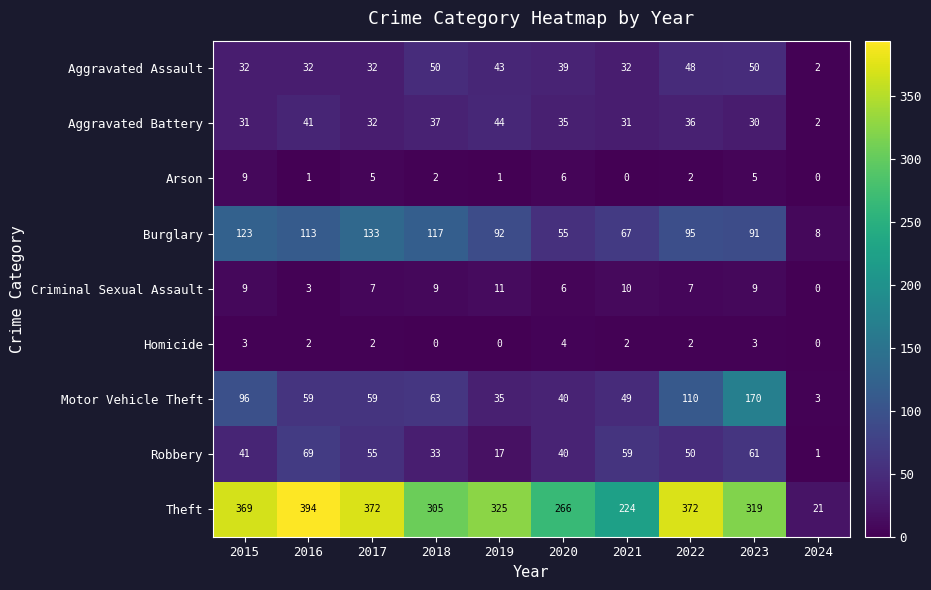

What is the spread (max minus min) of values at 2019?

325